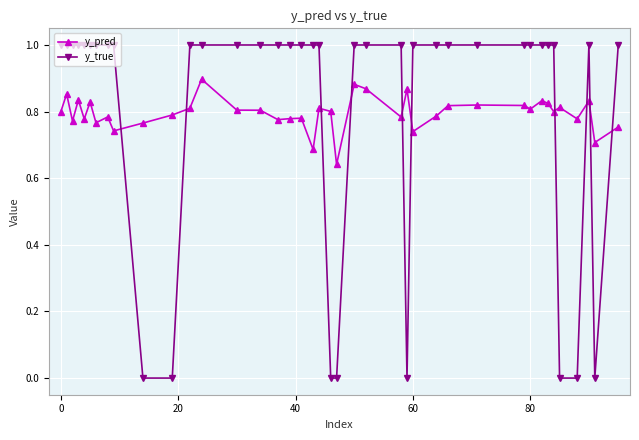

Rank the series by their maximum value, from lowest to highest.

y_pred, y_true